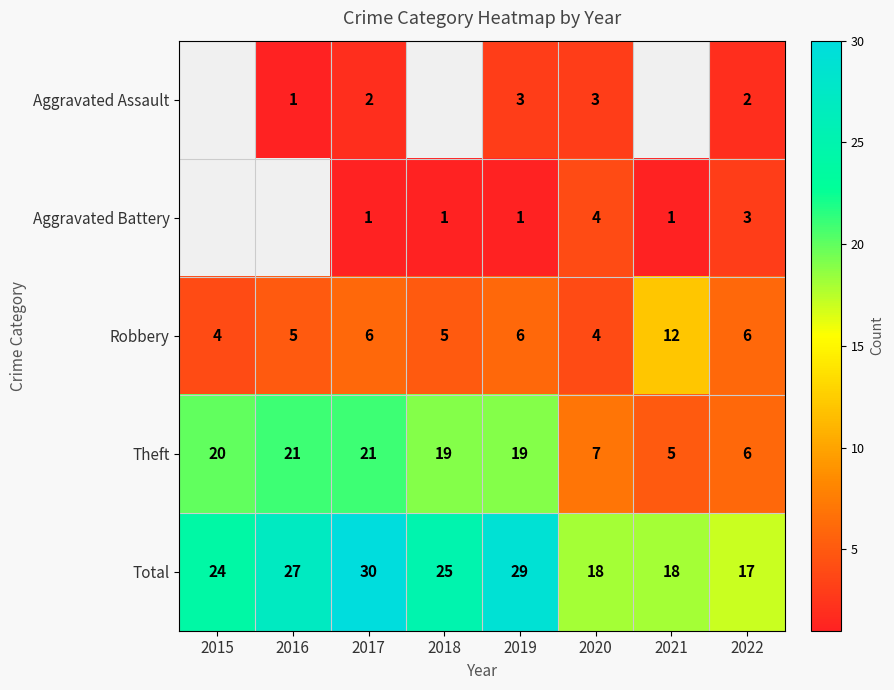

What is the approximate value of Theft at 2018, to the nearest 10?

20